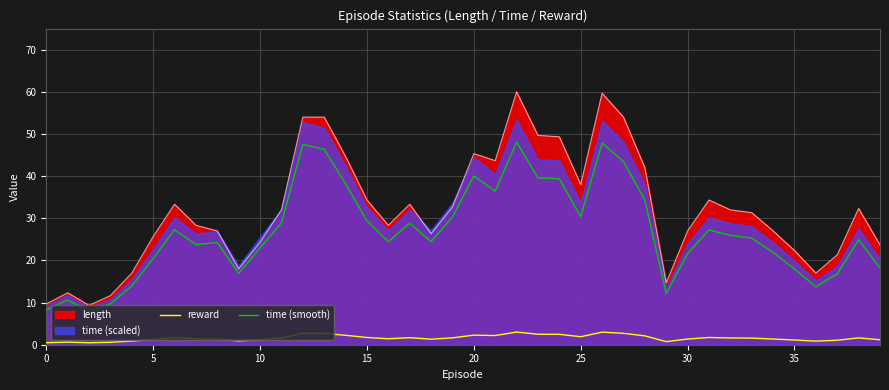

Where is time (smooth) nearest to the value 27?

31